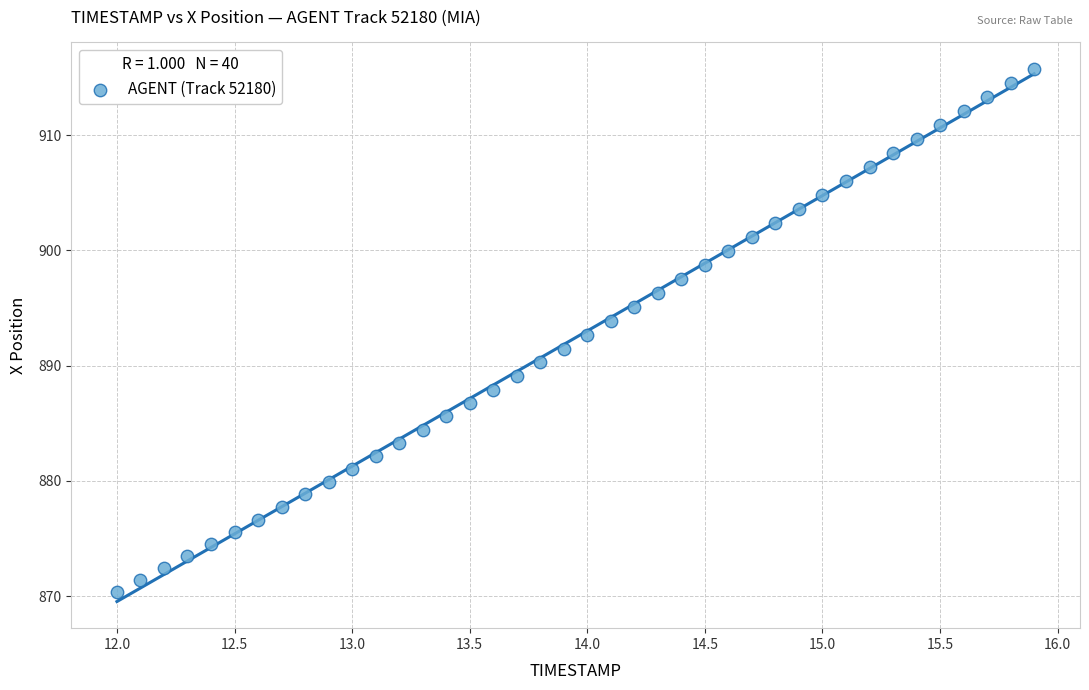

What is the range of X values (max minus min)?

3.9